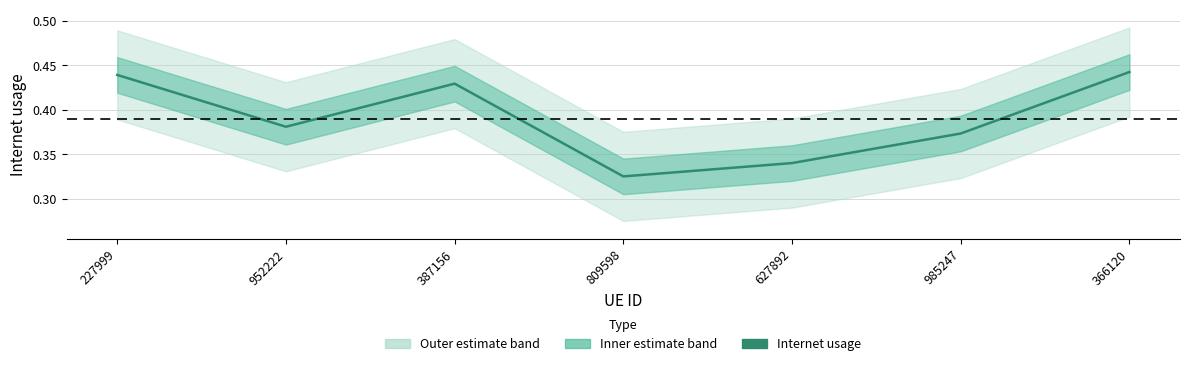

Which label corresponds to the largest value in the chart?

366120